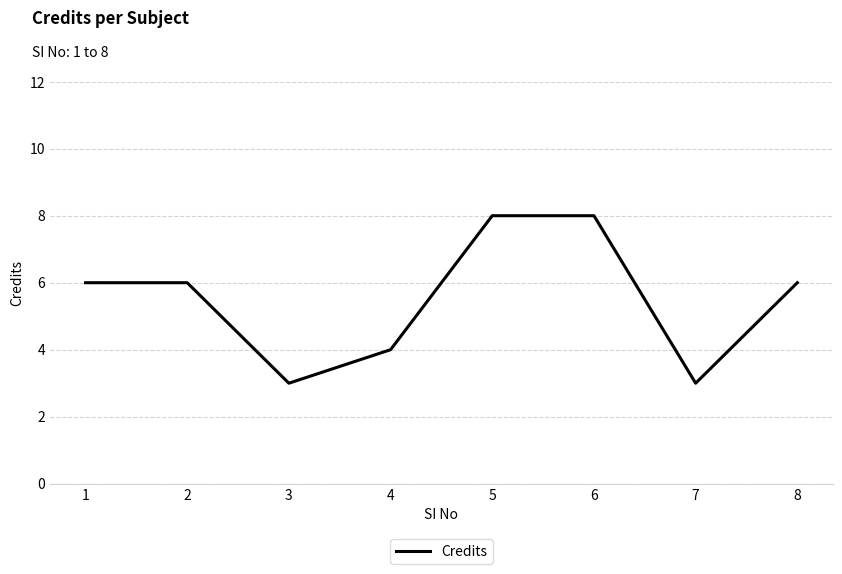

Does the chart display data point markers on the line(s)?

No